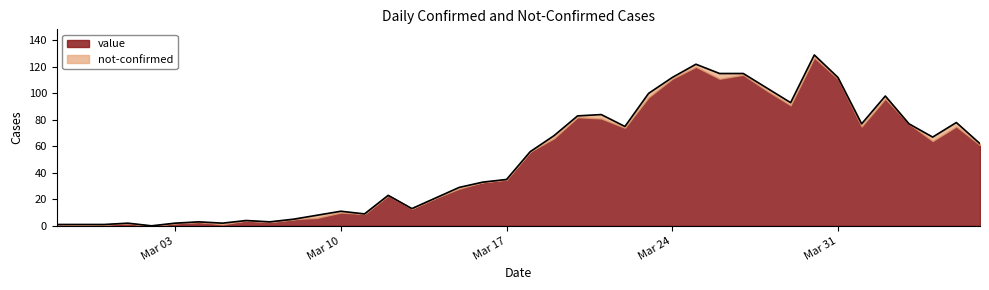

What is the maximum value shown in the chart?

129